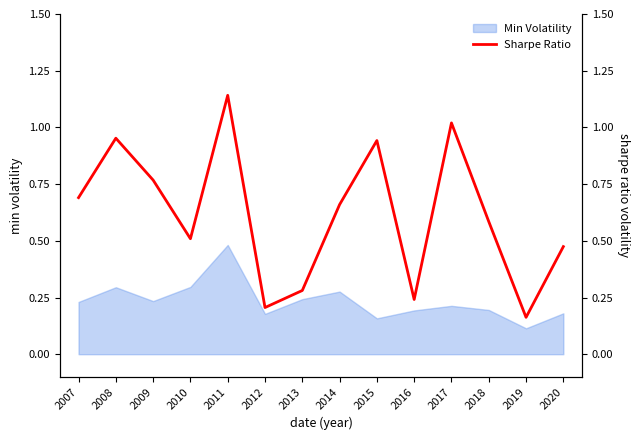

At which category does the data reach its first local peak?

2008